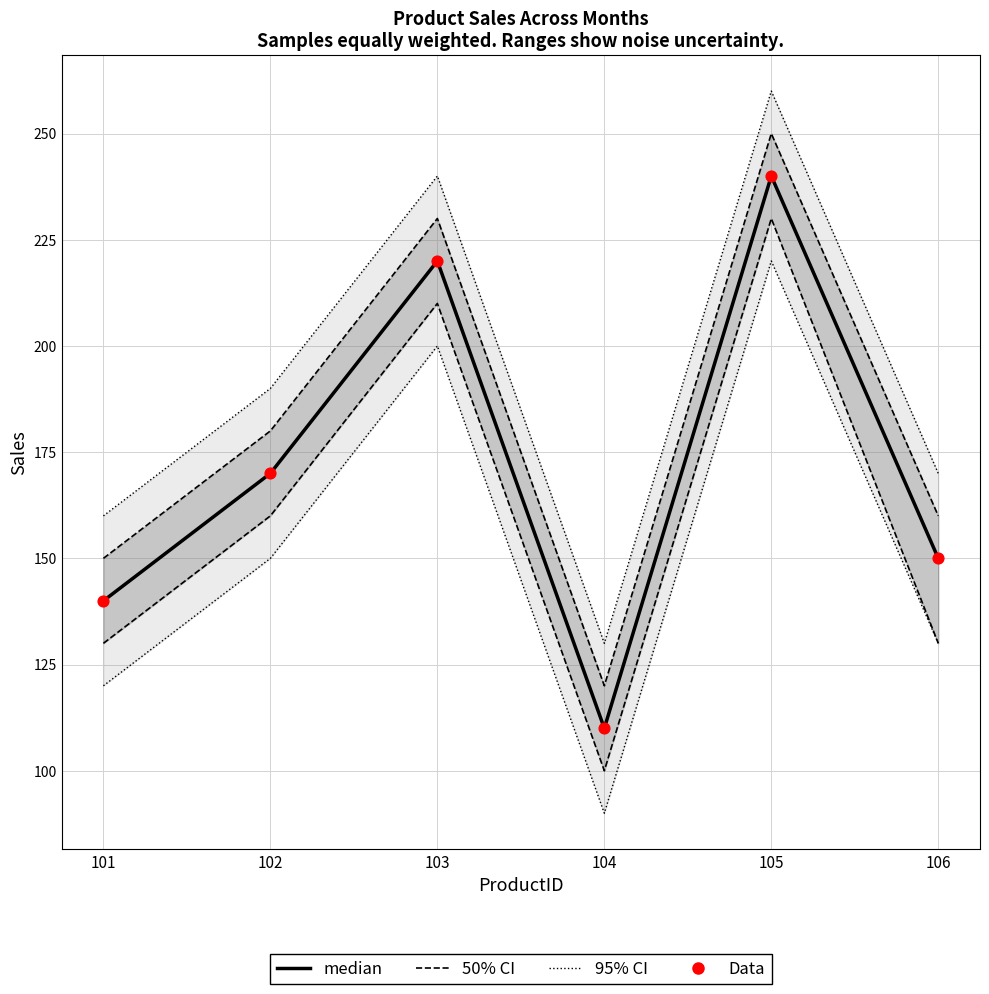

Which series has the largest total across all categories?

May Sales